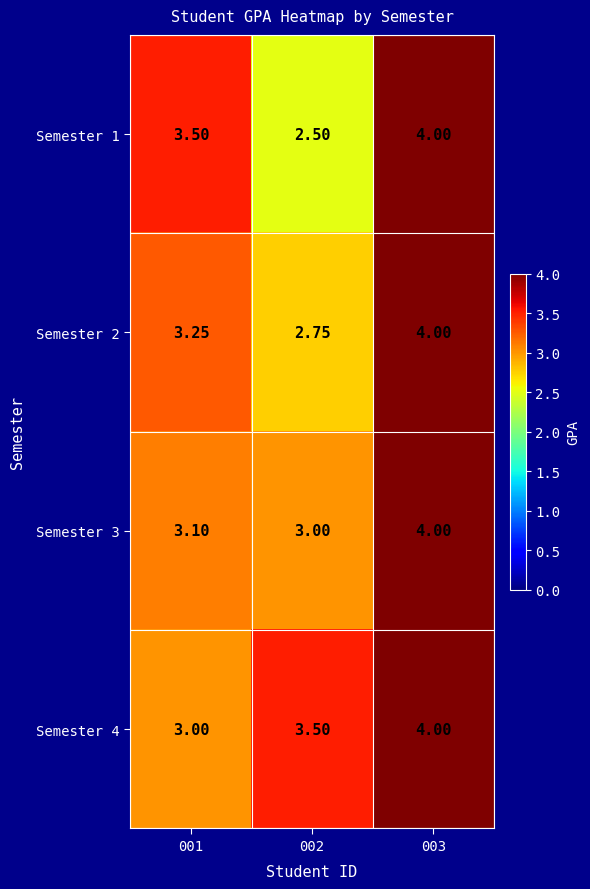

Is the value of Semester 2 at 002 greater than the value of Semester 4 at 003?

No